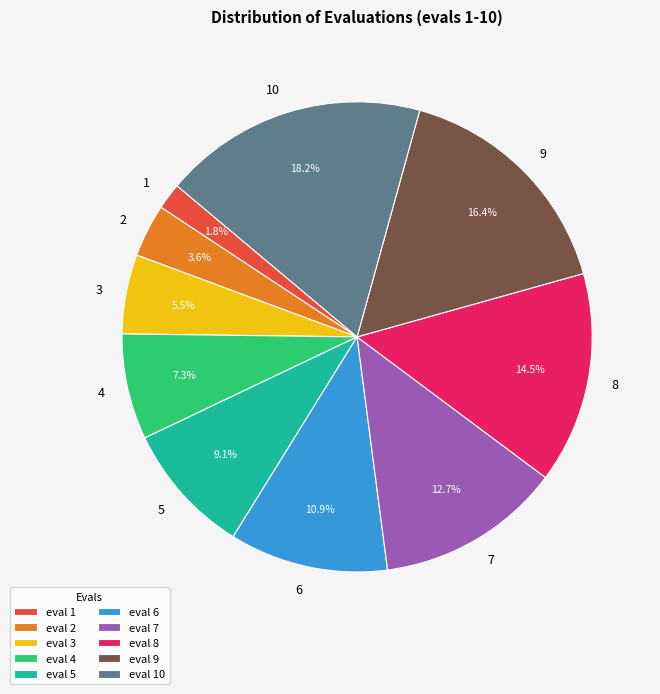

Does any single category account for the majority?

No